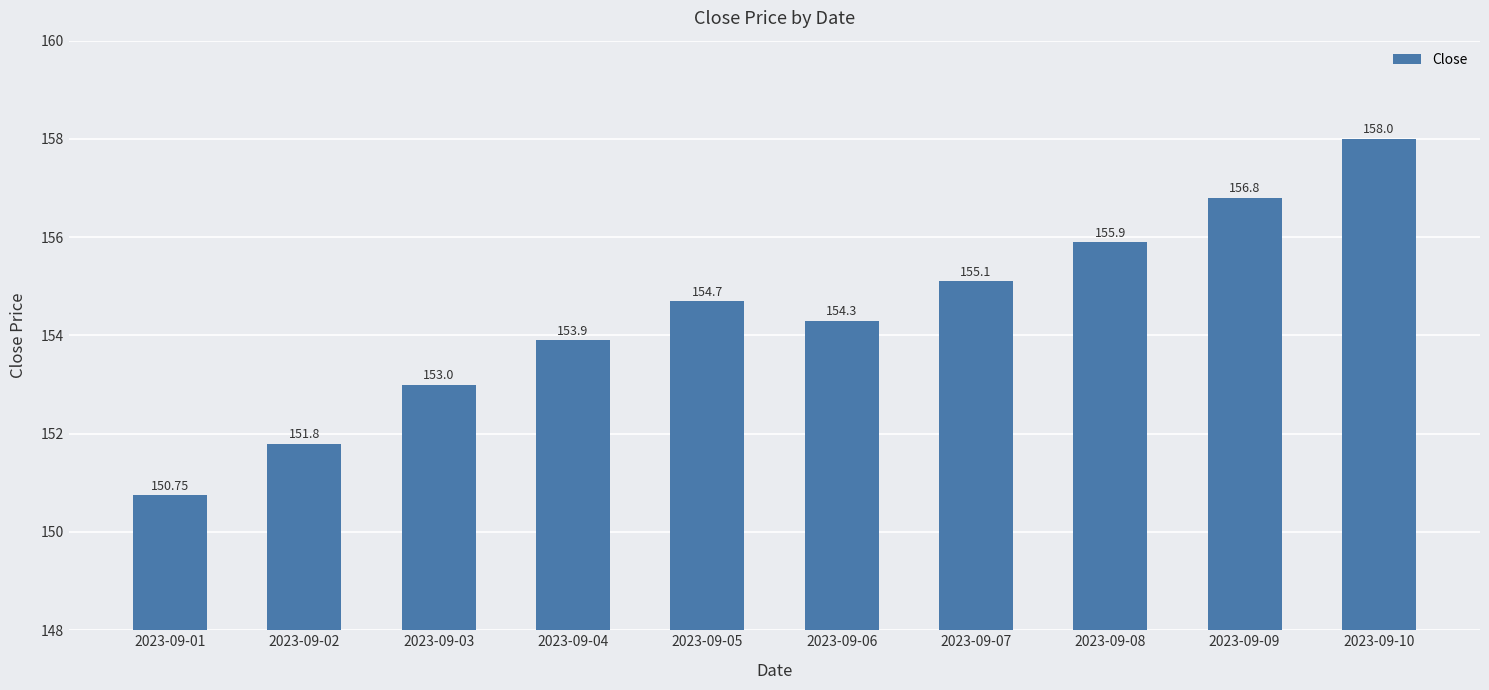

Which label corresponds to the smallest value in the chart?

2023-09-01